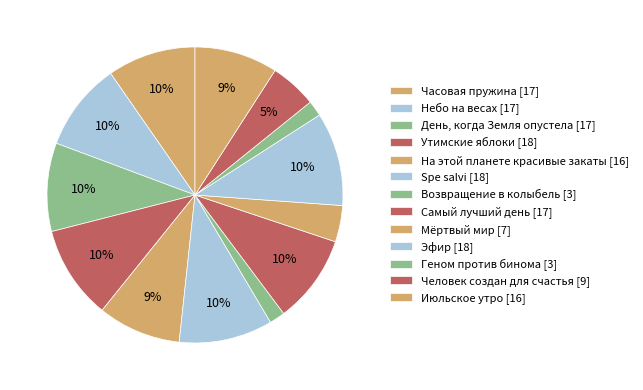

Does any single category account for the majority?

No